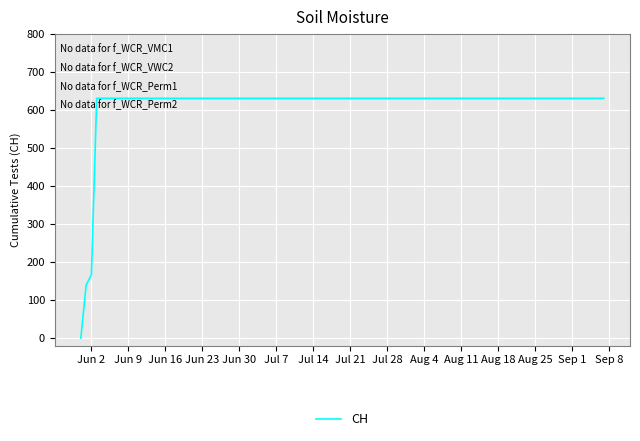

What is the maximum value shown in the chart?

631